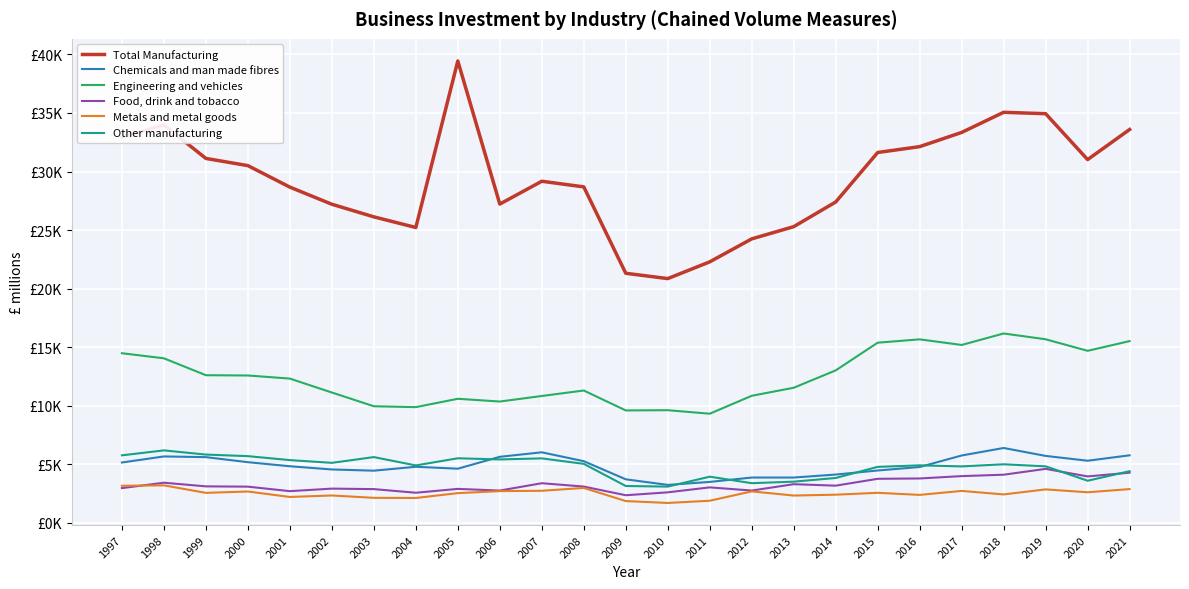

Which category has the highest value across all series?

2005